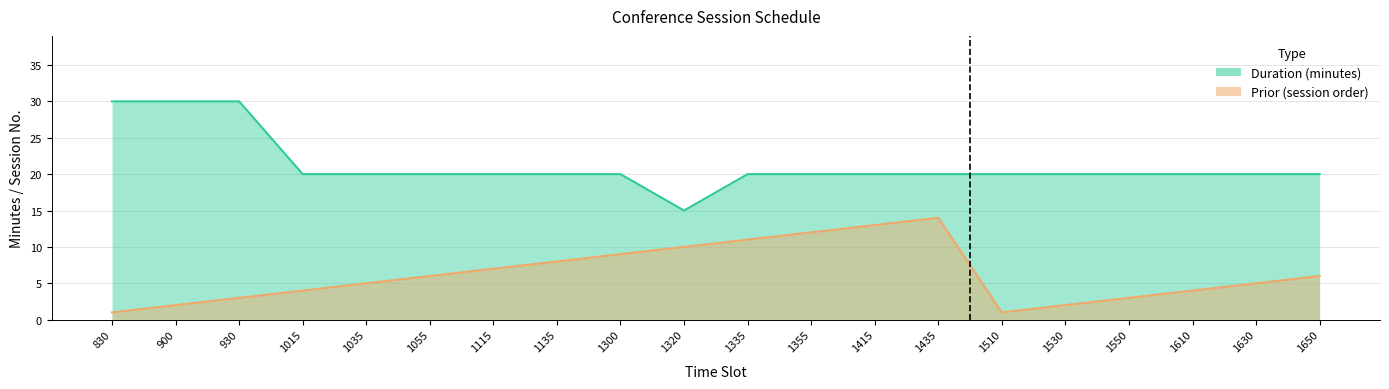

Where is Duration nearest to the value 22?

1015